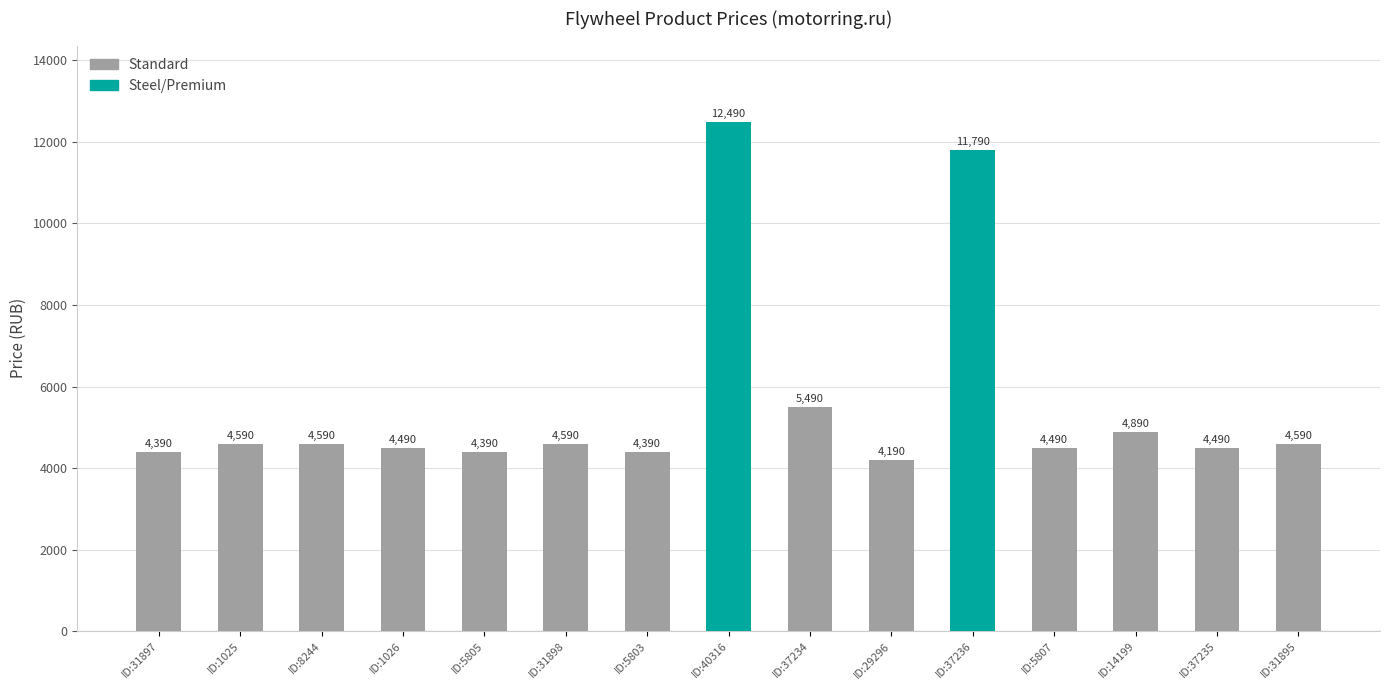

How many data points are less than 4590?

7